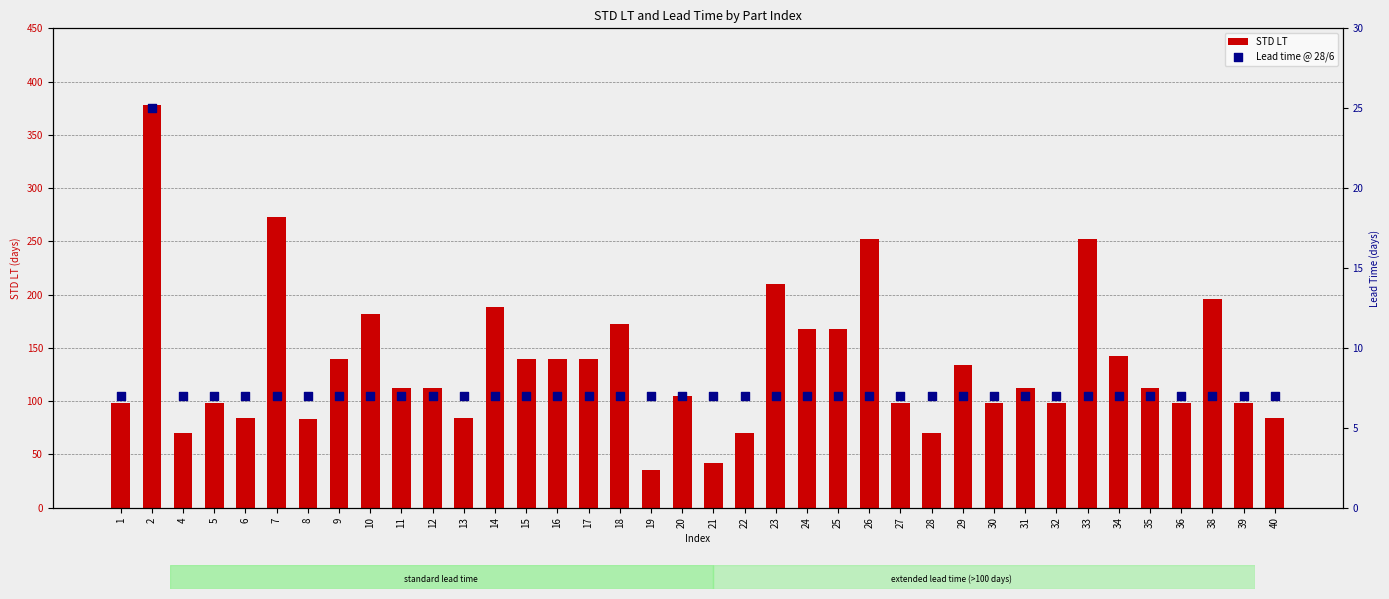

What is the total value across all series at 27?

105